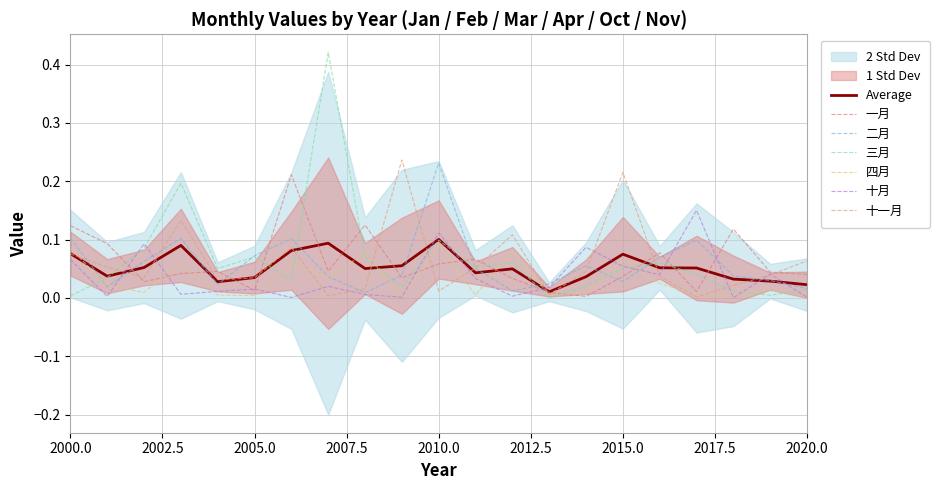

Where is the first local maximum for 二月?

2003